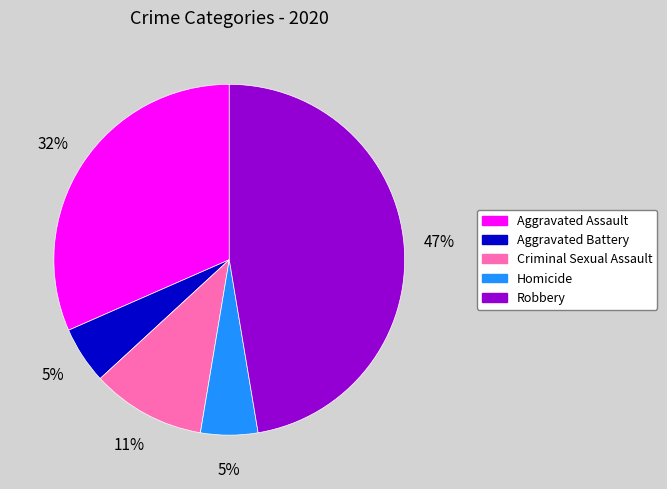

How many slices are in this pie chart?

5